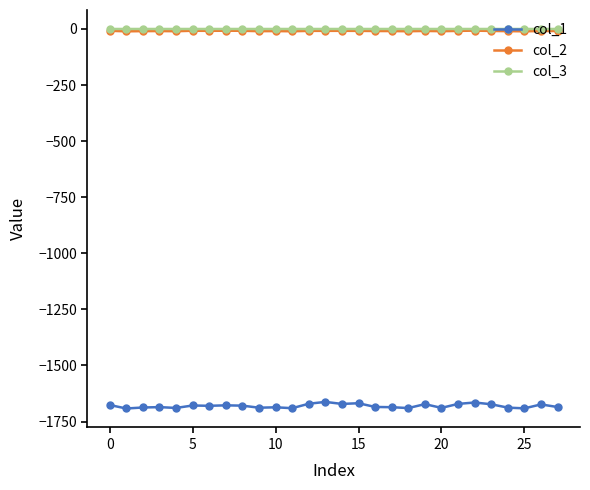

What is the lowest value of the col_1 series?

-1691.8